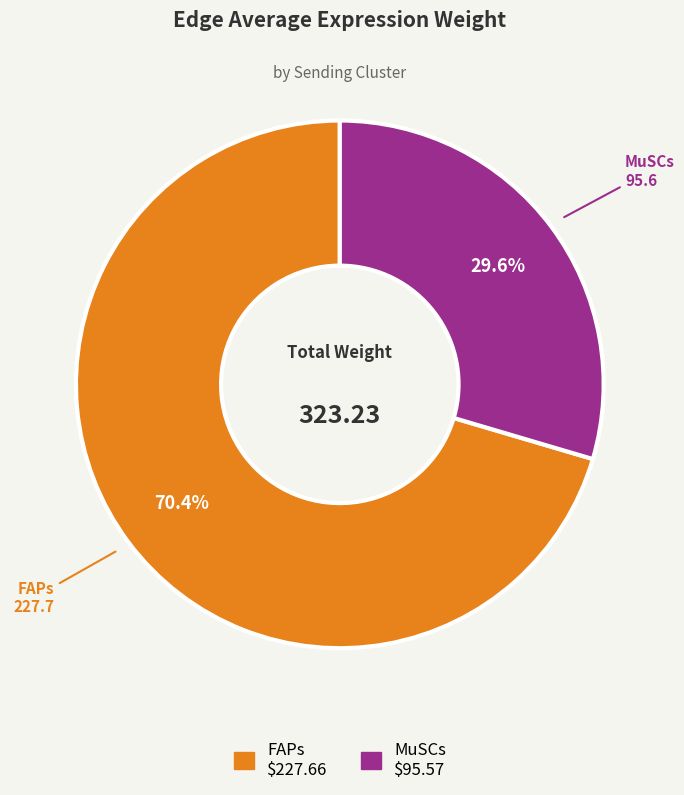

Which category has the smallest portion of the pie?

MuSCs